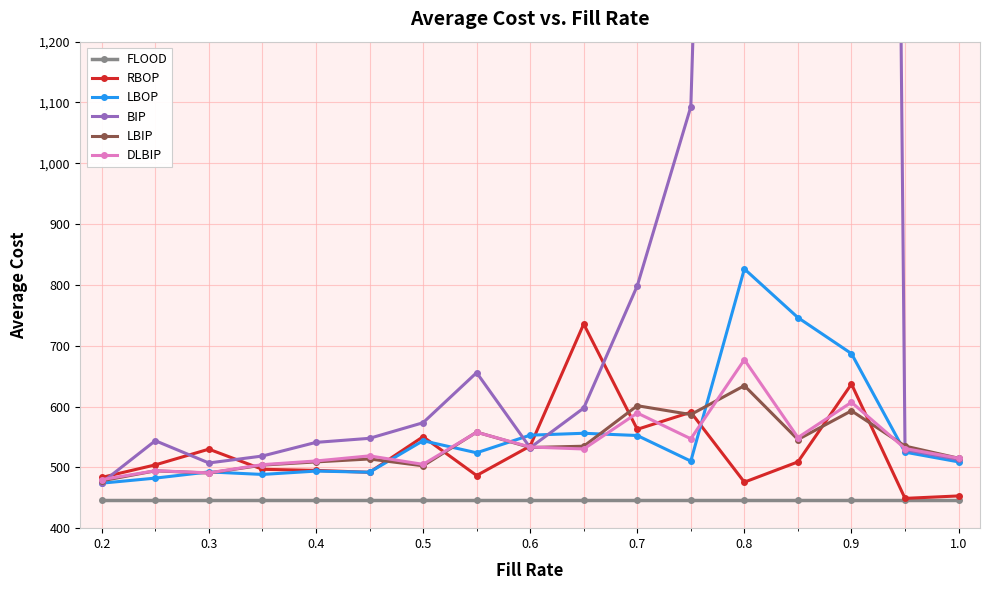

True or false: LBIP and LBOP intersect in this chart.

True